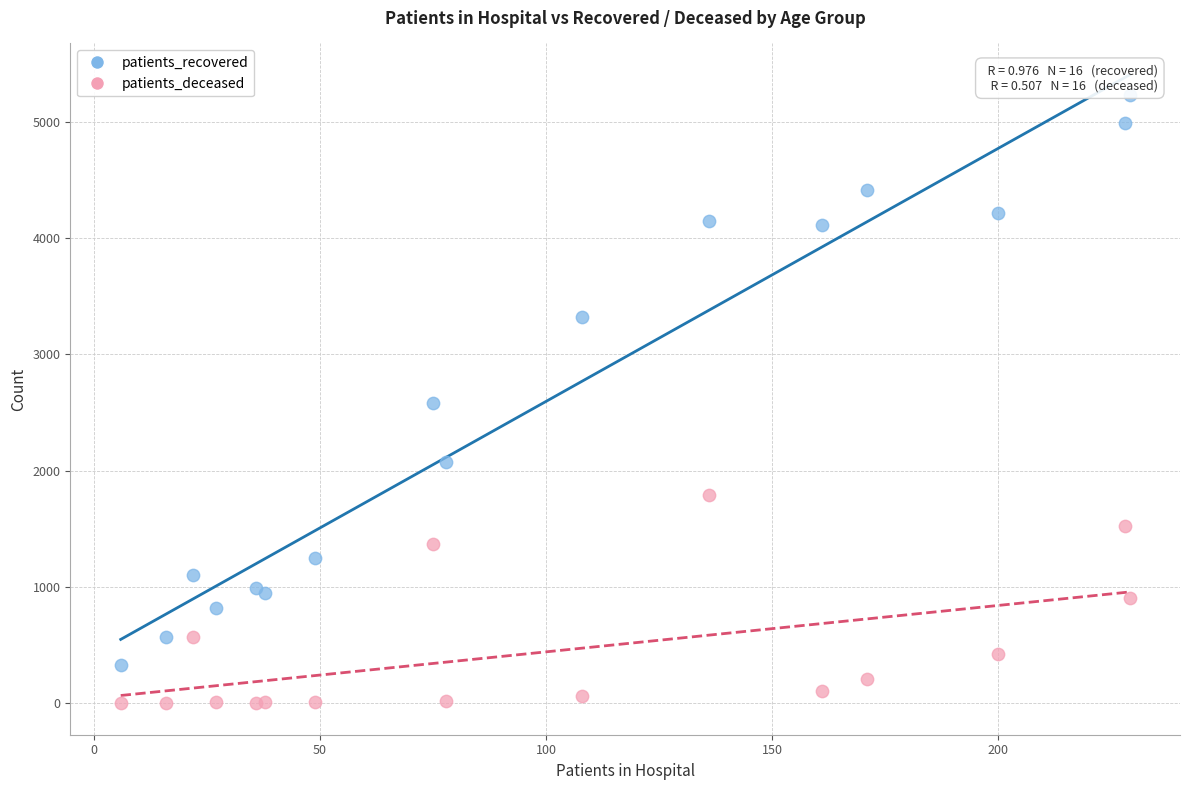

Which series reaches the maximum Y coordinate?

patients_recovered